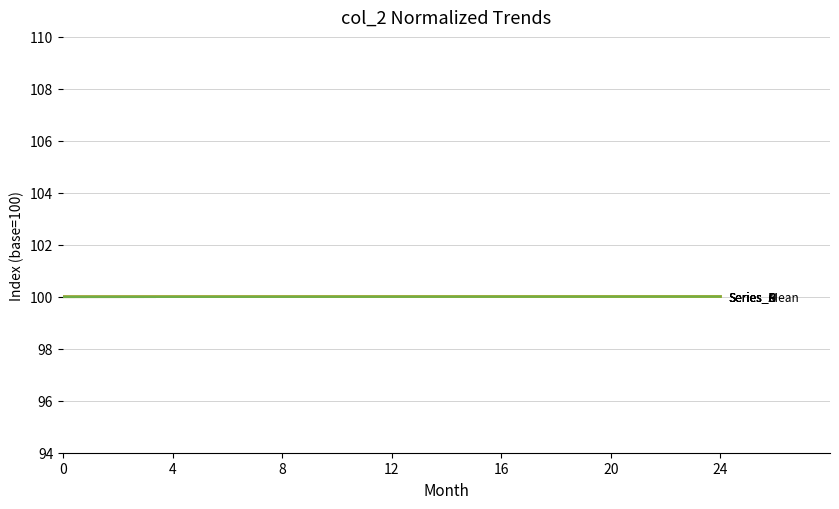

Does the chart have visible grid lines?

Yes